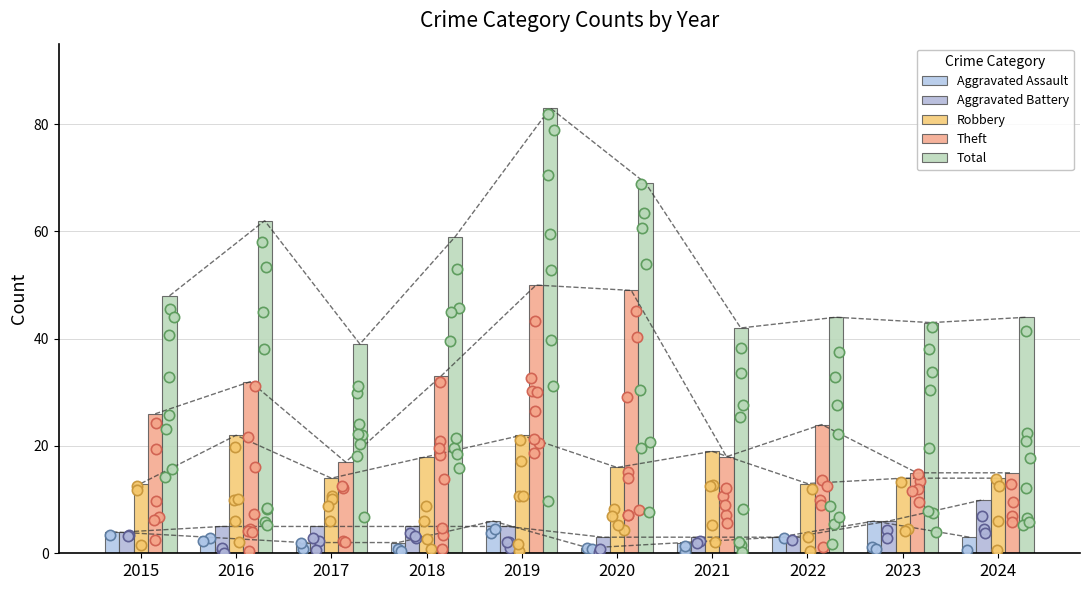

At how many categories does at least one series exceed 41?

9